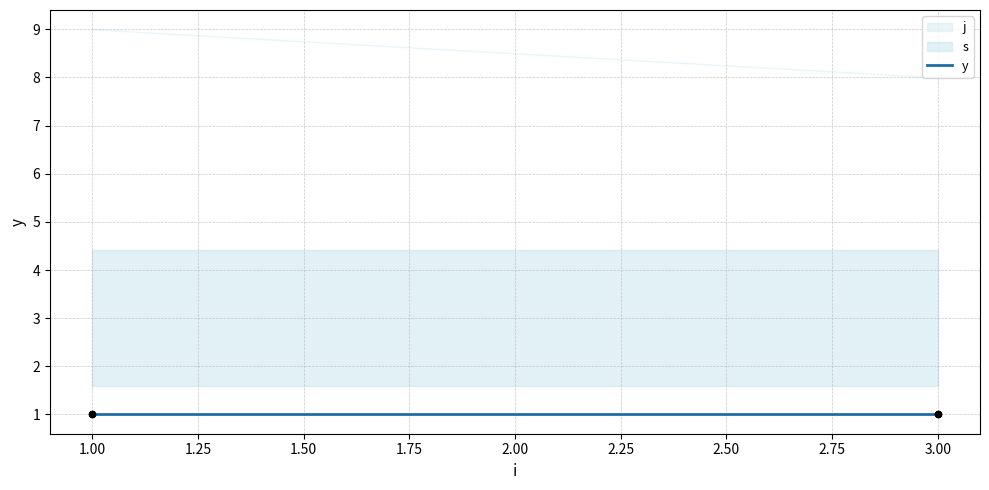

What are all the series names shown in the legend?

s, j, y